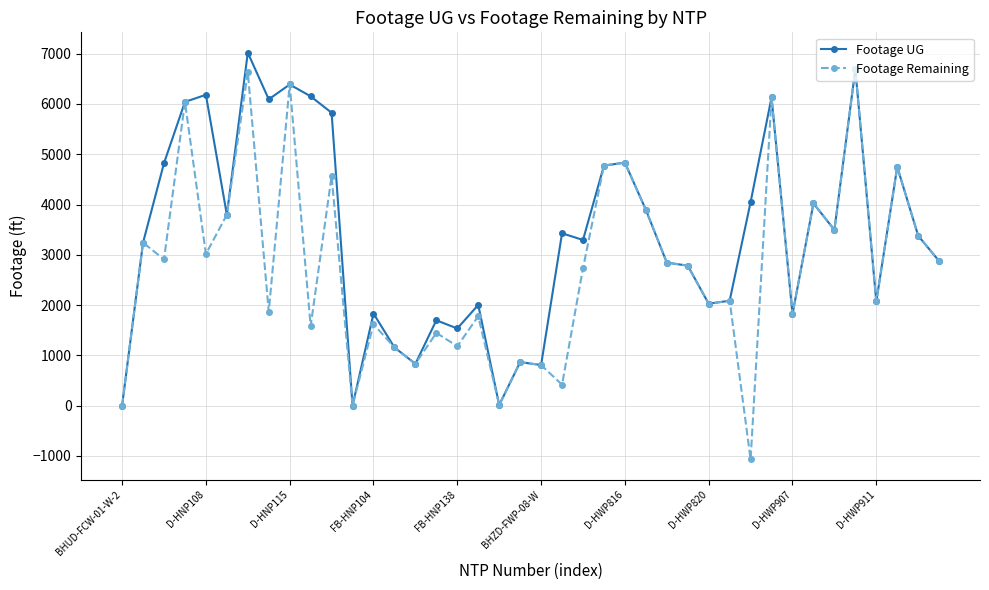

True or false: Footage Remaining has more than 0 interior local peaks.

True